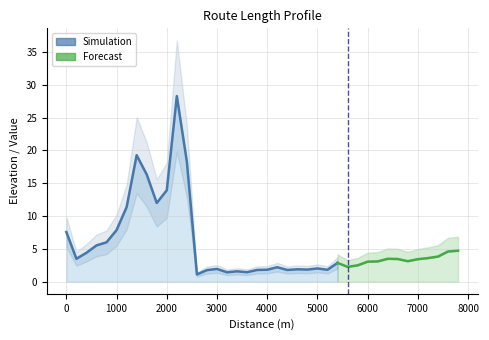

What is the maximum value shown in the chart?

28.3